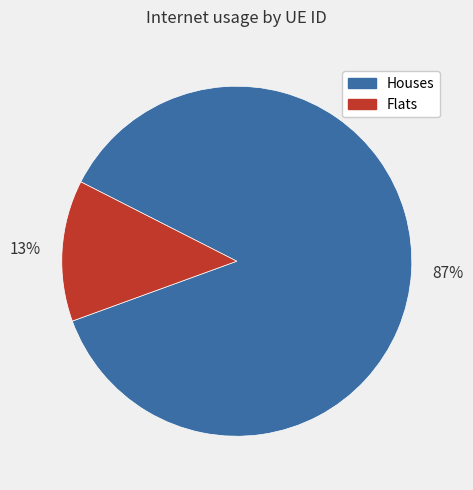

To the nearest percent, what is the average slice percentage?

50%